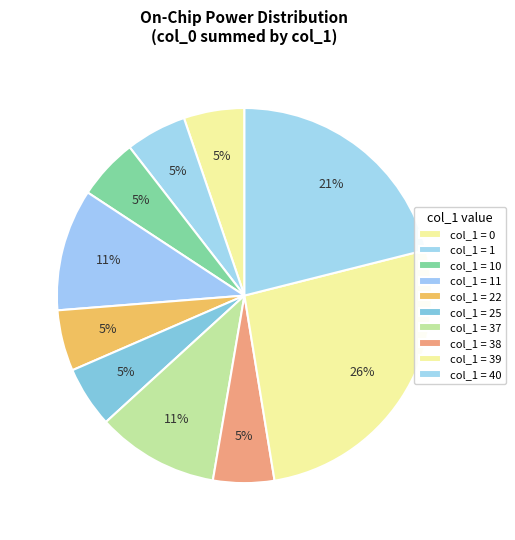

How many segments does this pie chart have?

10